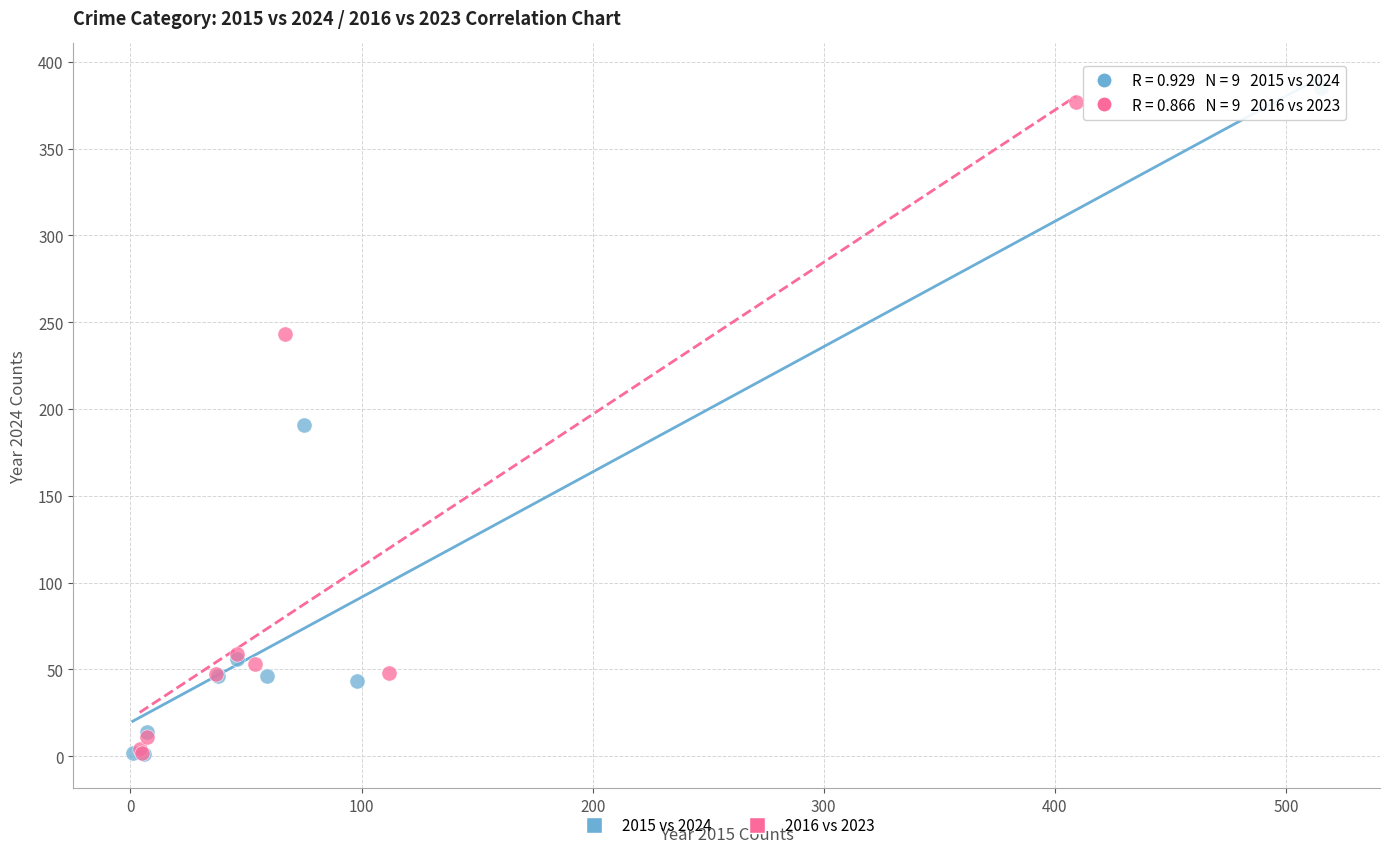

What are all the series names shown in the legend?

2015 vs 2024, 2016 vs 2023